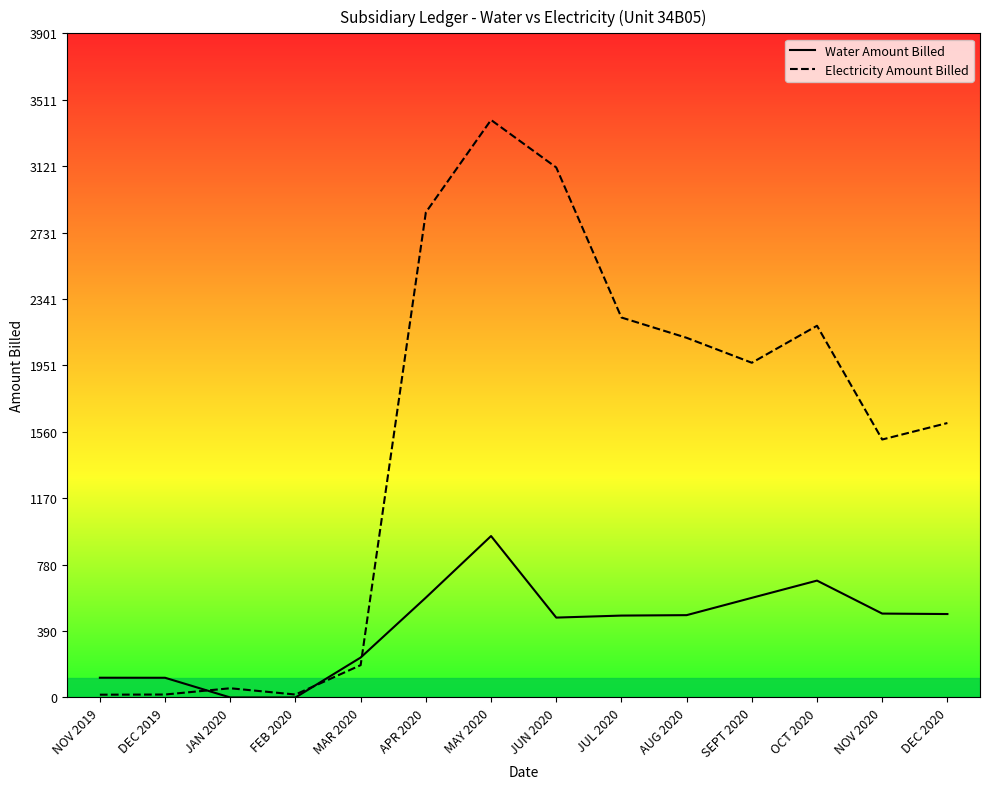

After their last crossing, which series has the higher values: Water Amount Billed or Electricity Amount Billed?

Electricity Amount Billed